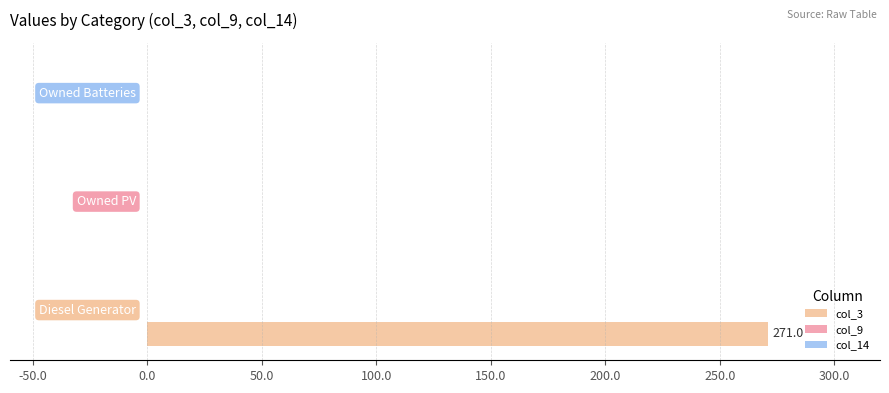

How many data points does each series have?

3